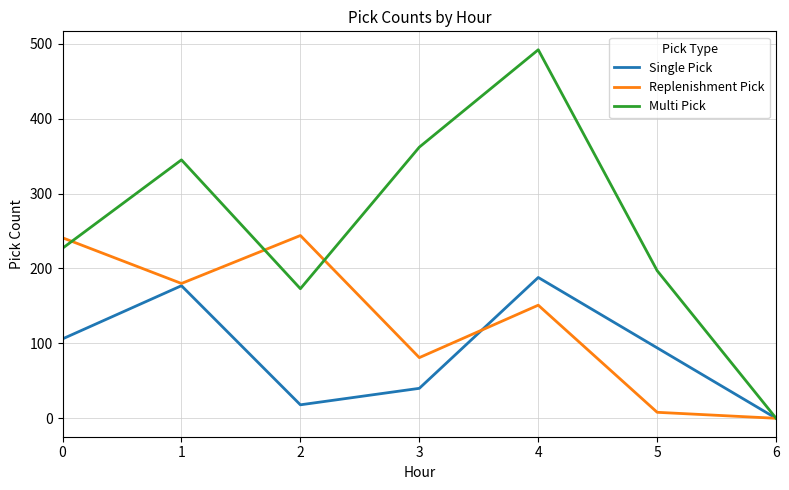

Is it true that Single Pick equals 115 at 6?

False